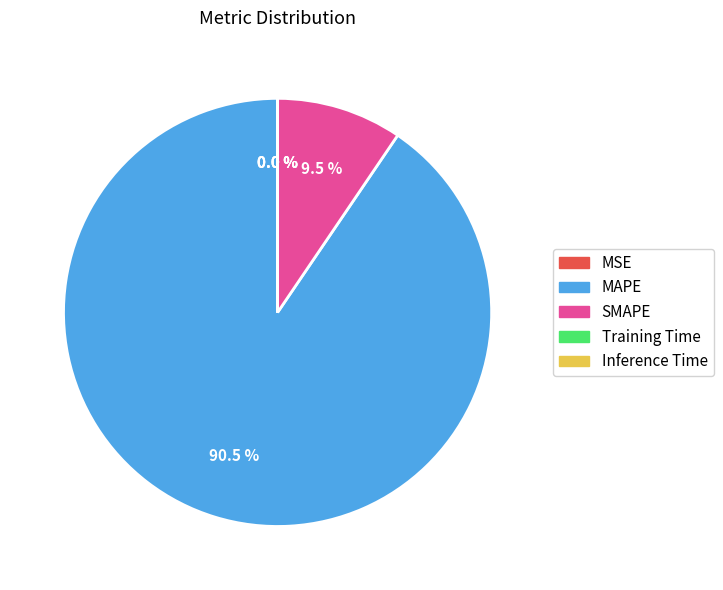

Which category has the biggest portion of the pie?

MAPE